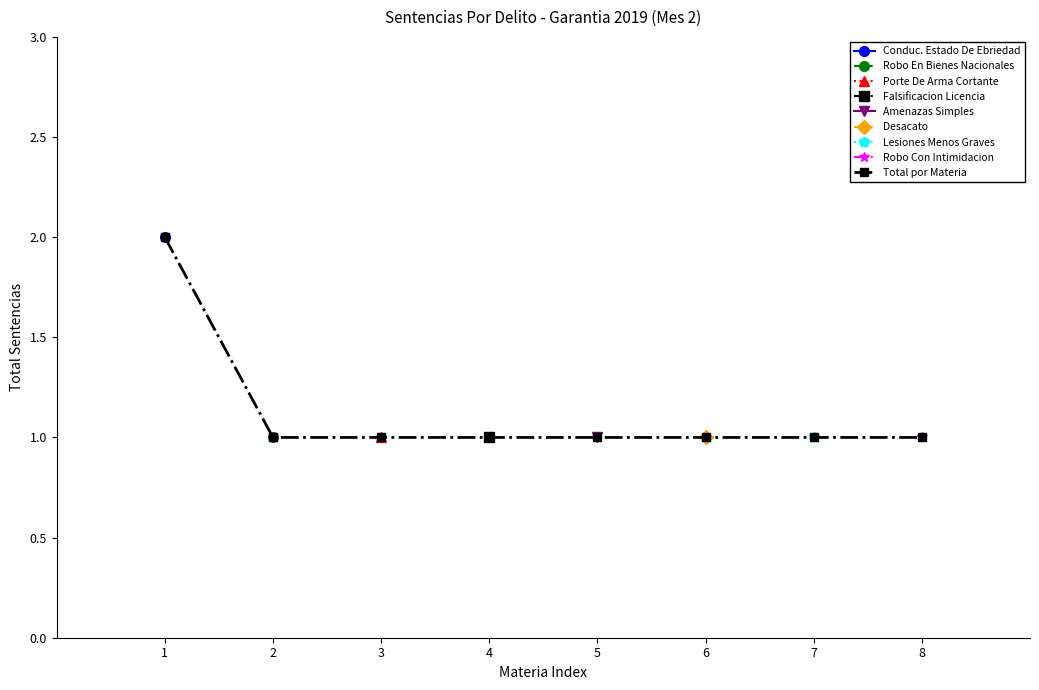

What is the average value?

1